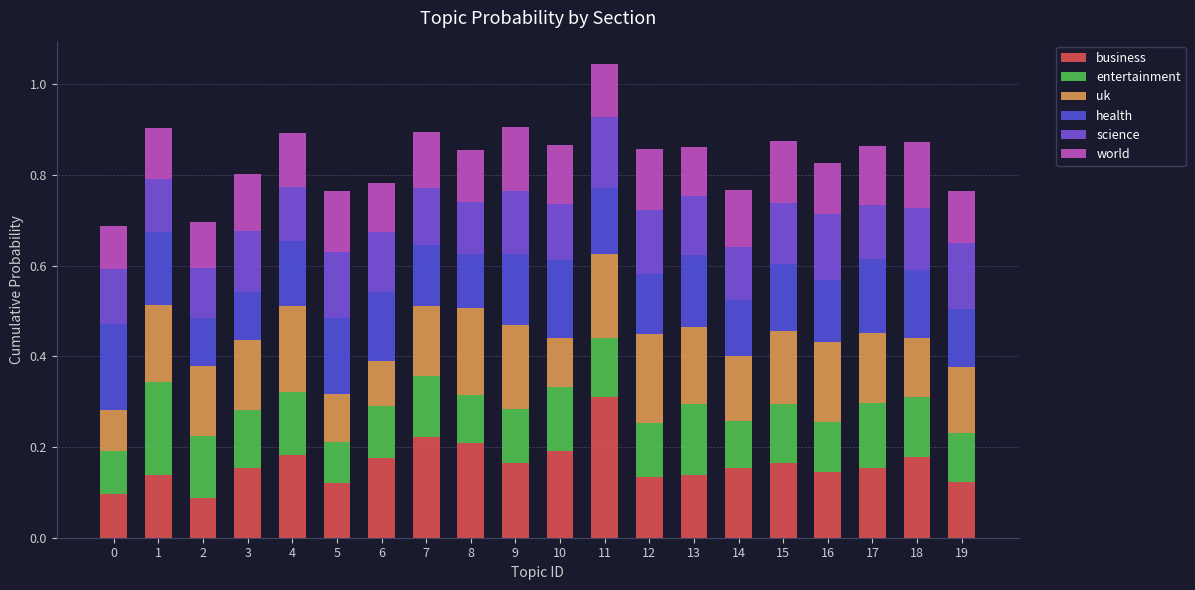

What is the total value across all series at 16?

0.8